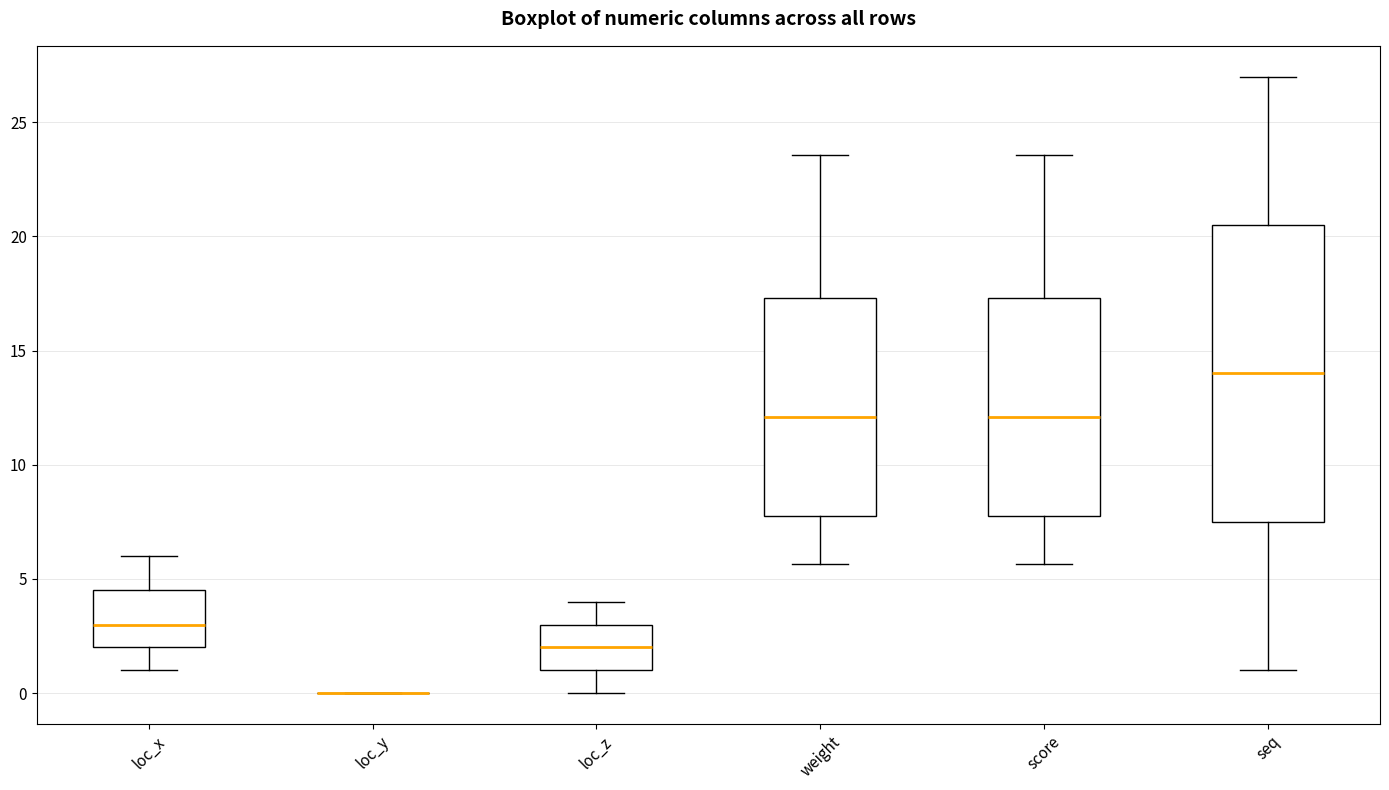

Reading left to right, transcribe this box plot: for each box, give where its median line is, the range the box spans, and where its two whiskers end, as read against the y-axis. The values are not printed on the chart, so give them approximately, as read against the axis.

loc_x: median 3.0, box 2.0 to 4.5, whiskers 1.0 to 6.0
loc_y: box collapsed to a line at 0.0, whiskers 0.0 to 0.0
loc_z: median 2.0, box 1.0 to 3.0, whiskers 0.0 to 4.0
weight: median 12.0, box 8.0 to 17.5, whiskers 5.5 to 23.5
score: median 12.0, box 8.0 to 17.5, whiskers 5.5 to 23.5
seq: median 14.0, box 7.5 to 20.5, whiskers 1.0 to 27.0